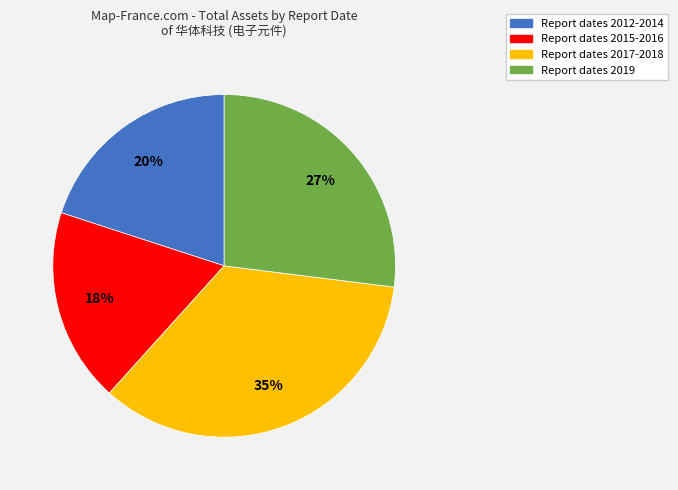

Combined, do Report dates 2017-2018 and Report dates 2015-2016 account for over 50%?

Yes